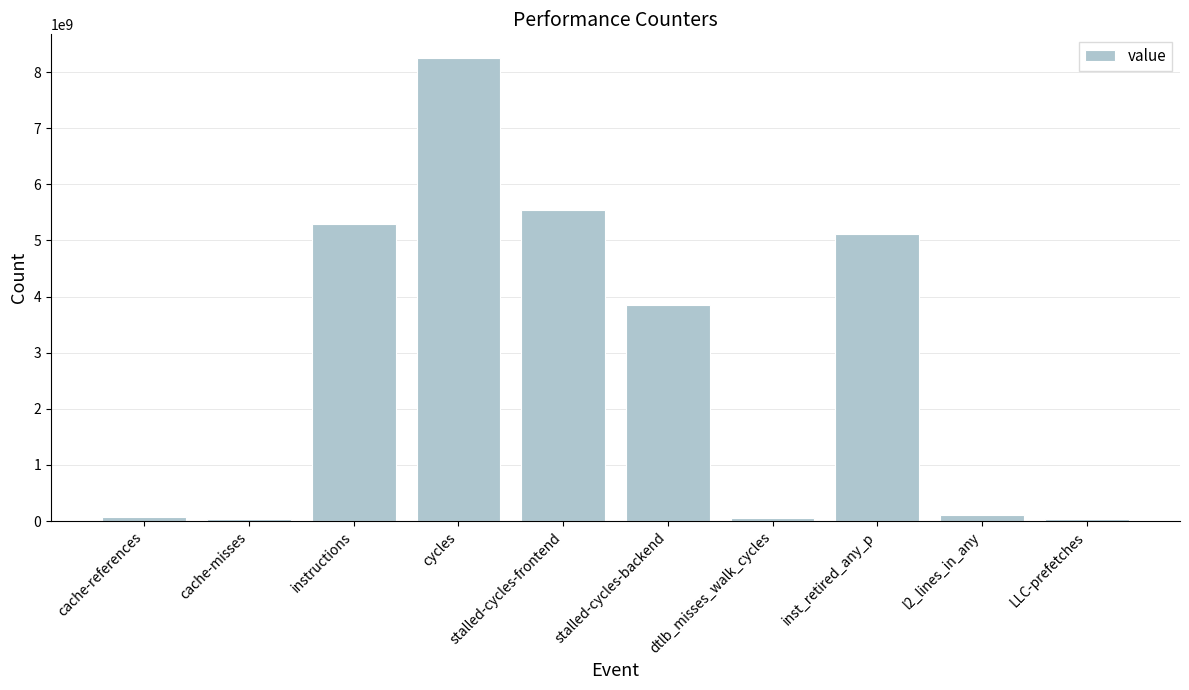

What is the change in value from cycles to stalled-cycles-backend?

-4413598639